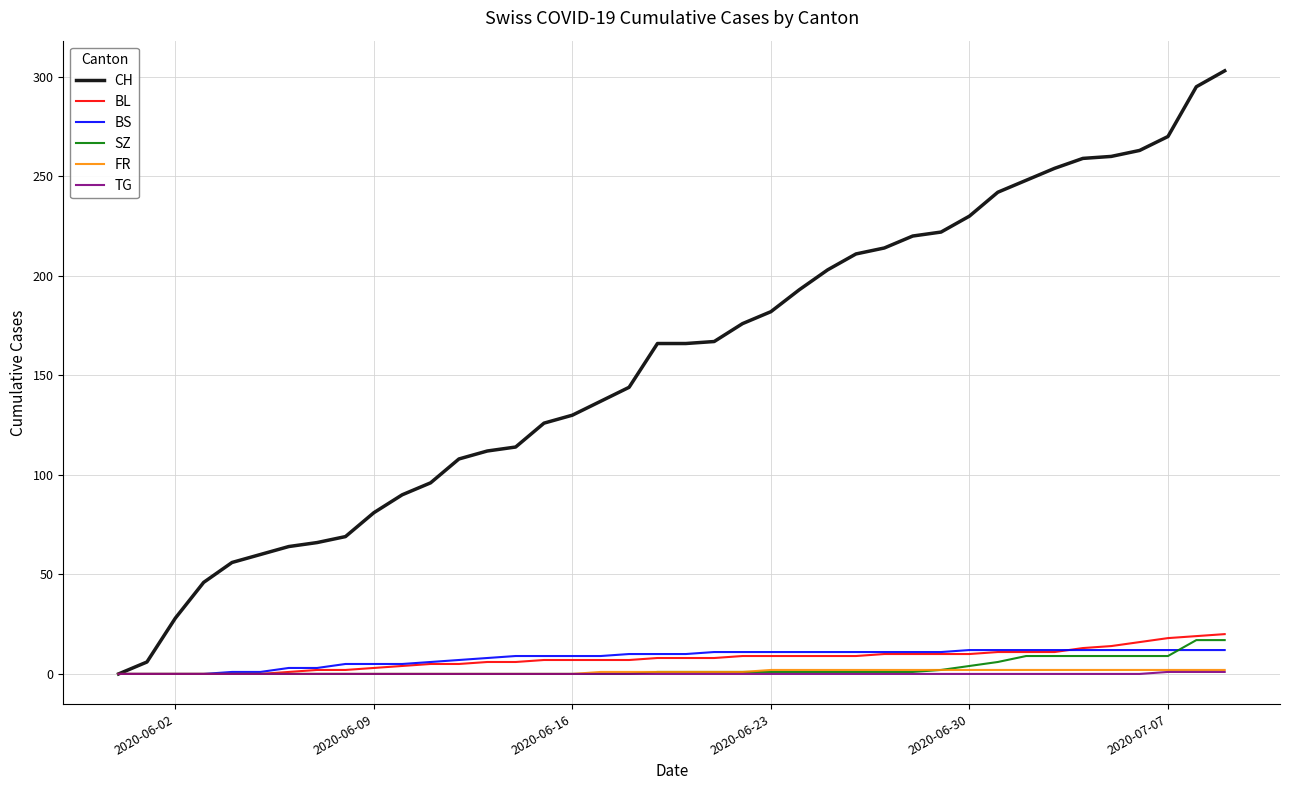

What is the greatest value displayed?

303